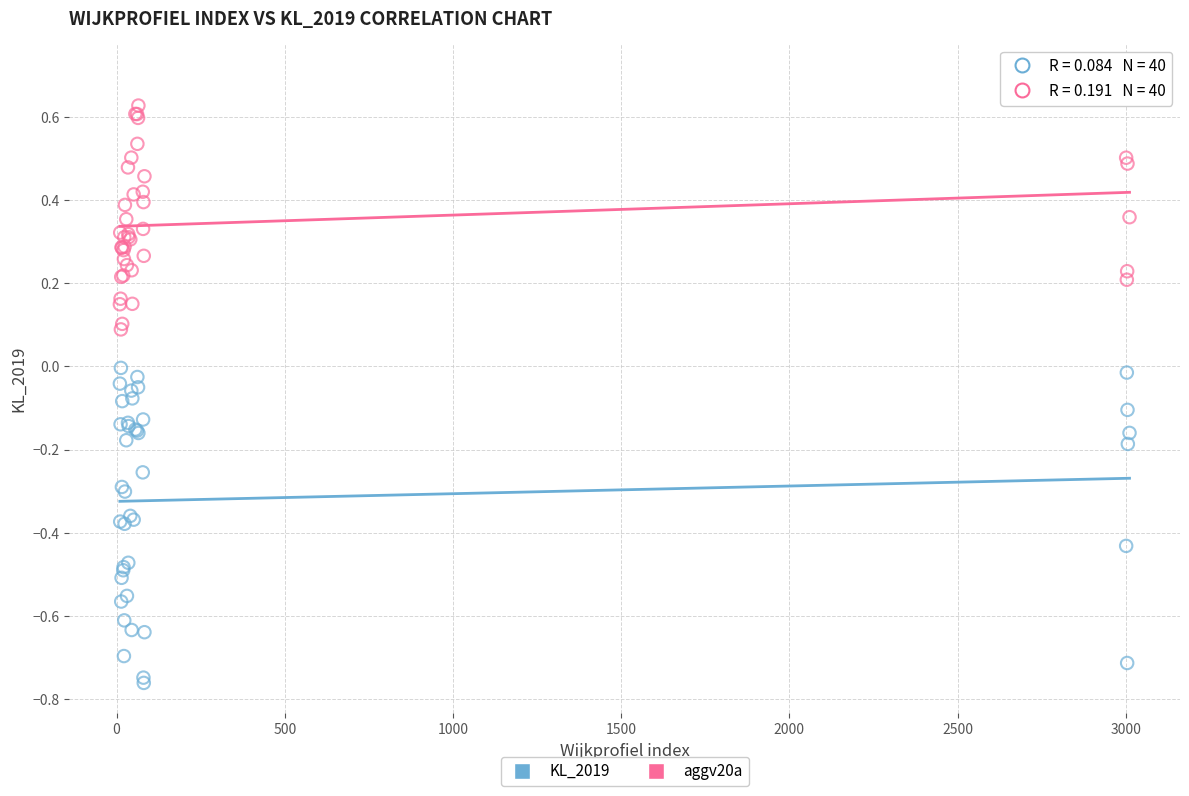

Which series contains the lowest Y value?

KL_2019